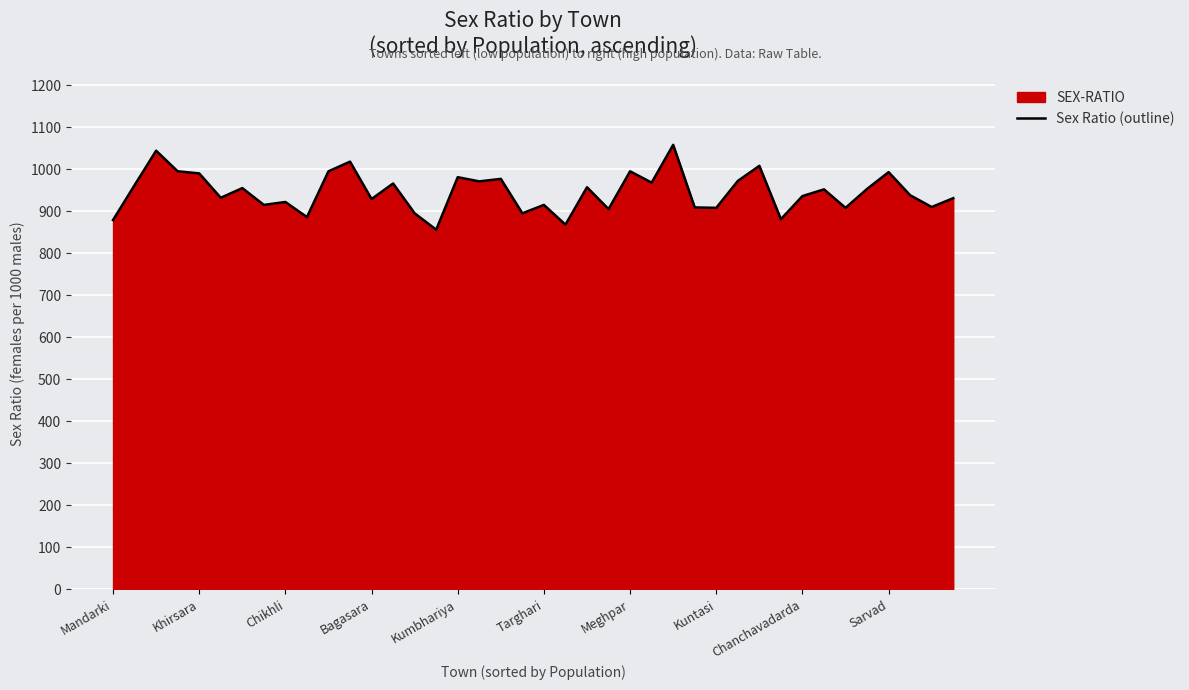

Is it true that the value at Kuntasi is 908?

True